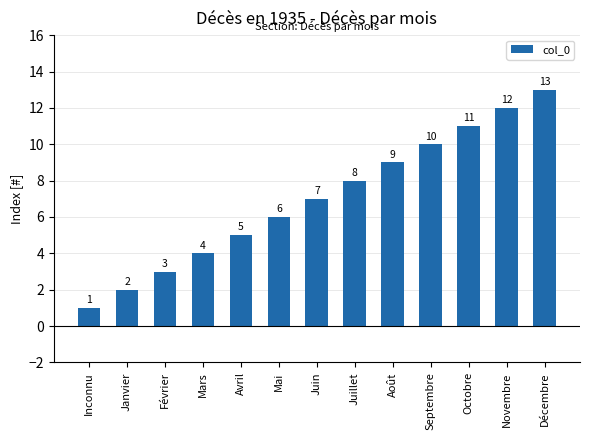

Approximately how many times larger is the value at Décembre compared to Avril?

2.6